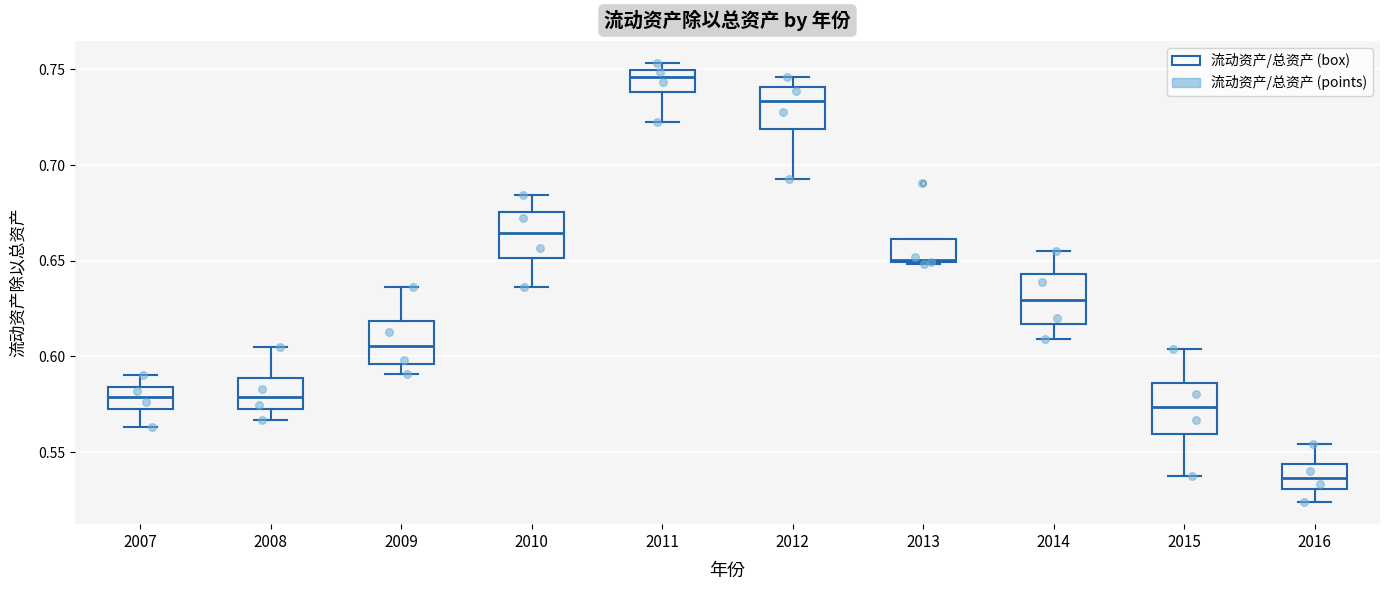

Where does the upper whisker of the box at x = 2010 end on the y-axis? The values are not printed on the chart, so give them approximately, as read against the axis.

0.685